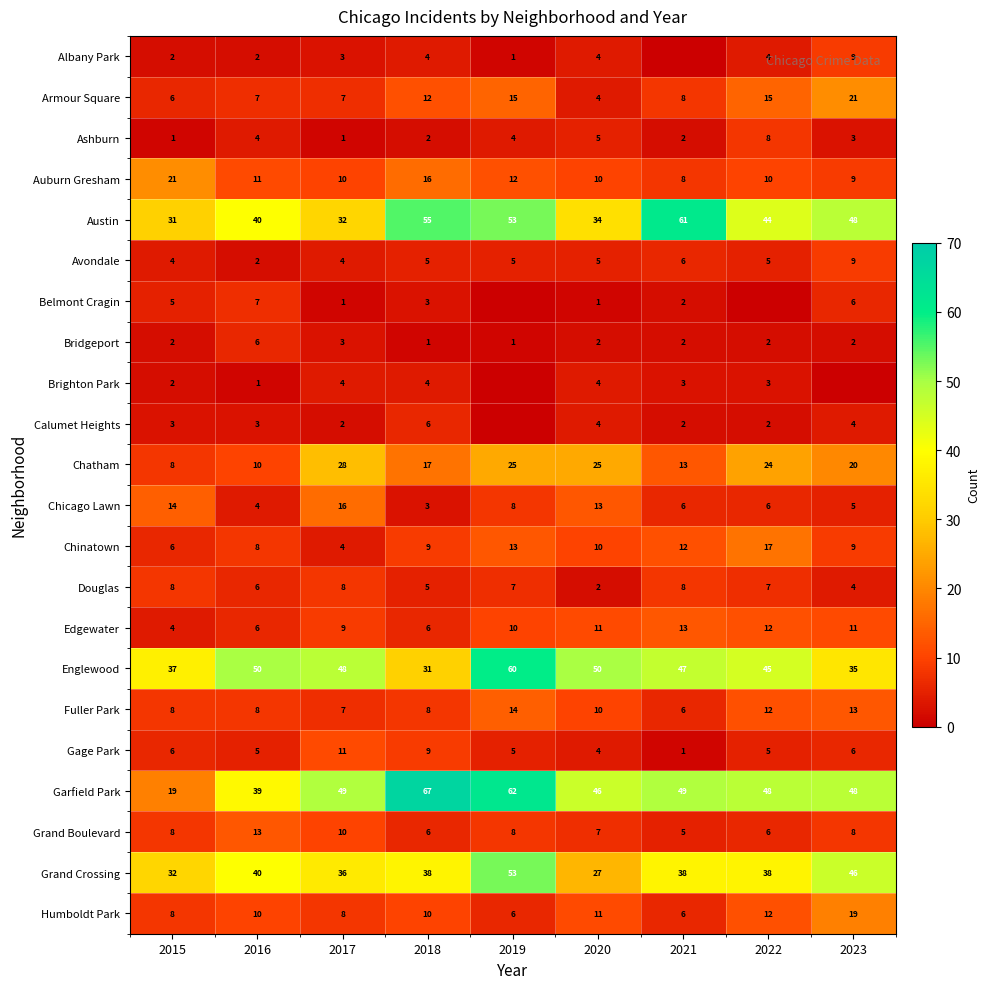

Is it true that Auburn Gresham equals 16 at 2018?

True